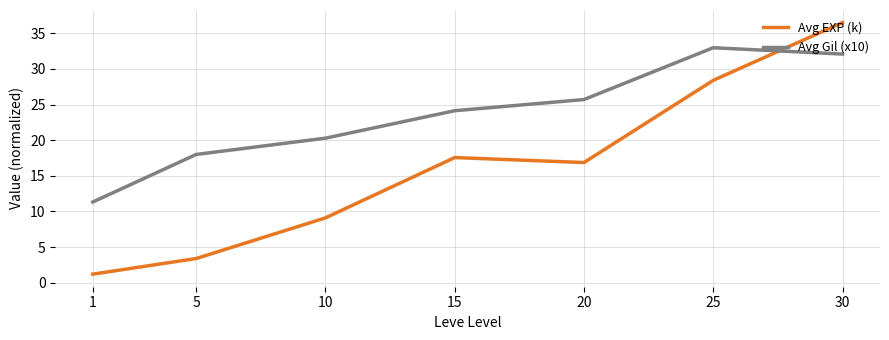

What is the maximum value for Avg Gil (x10)?

33.0